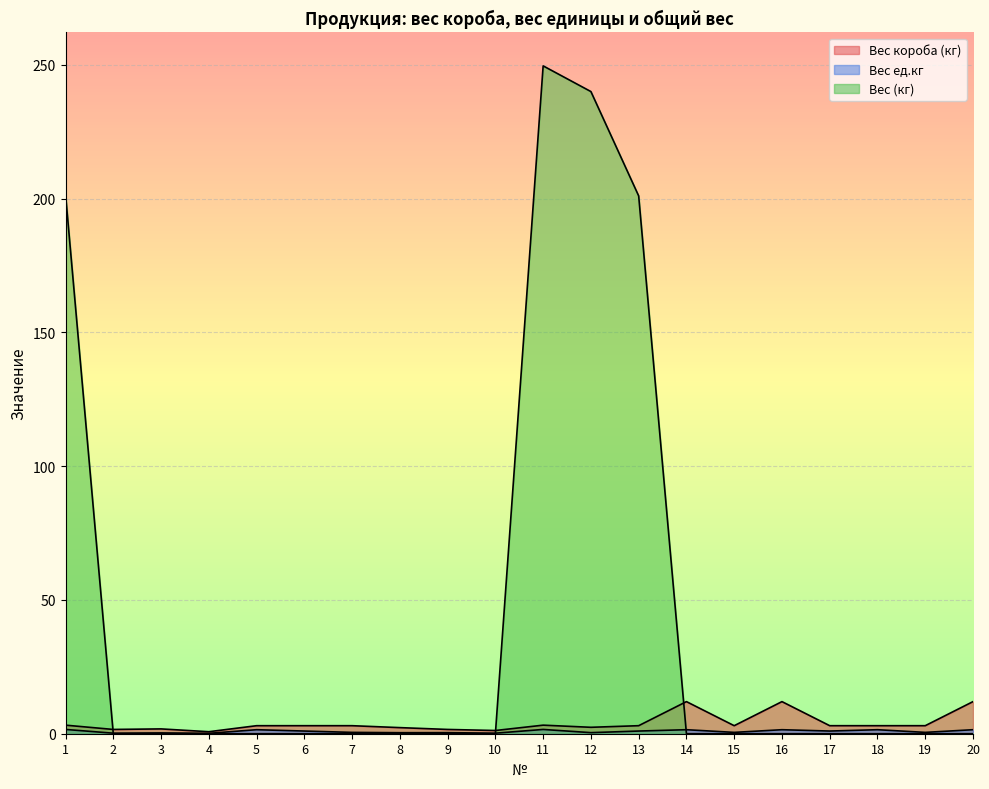

What is the spread (max minus min) of values at 16?

12.0